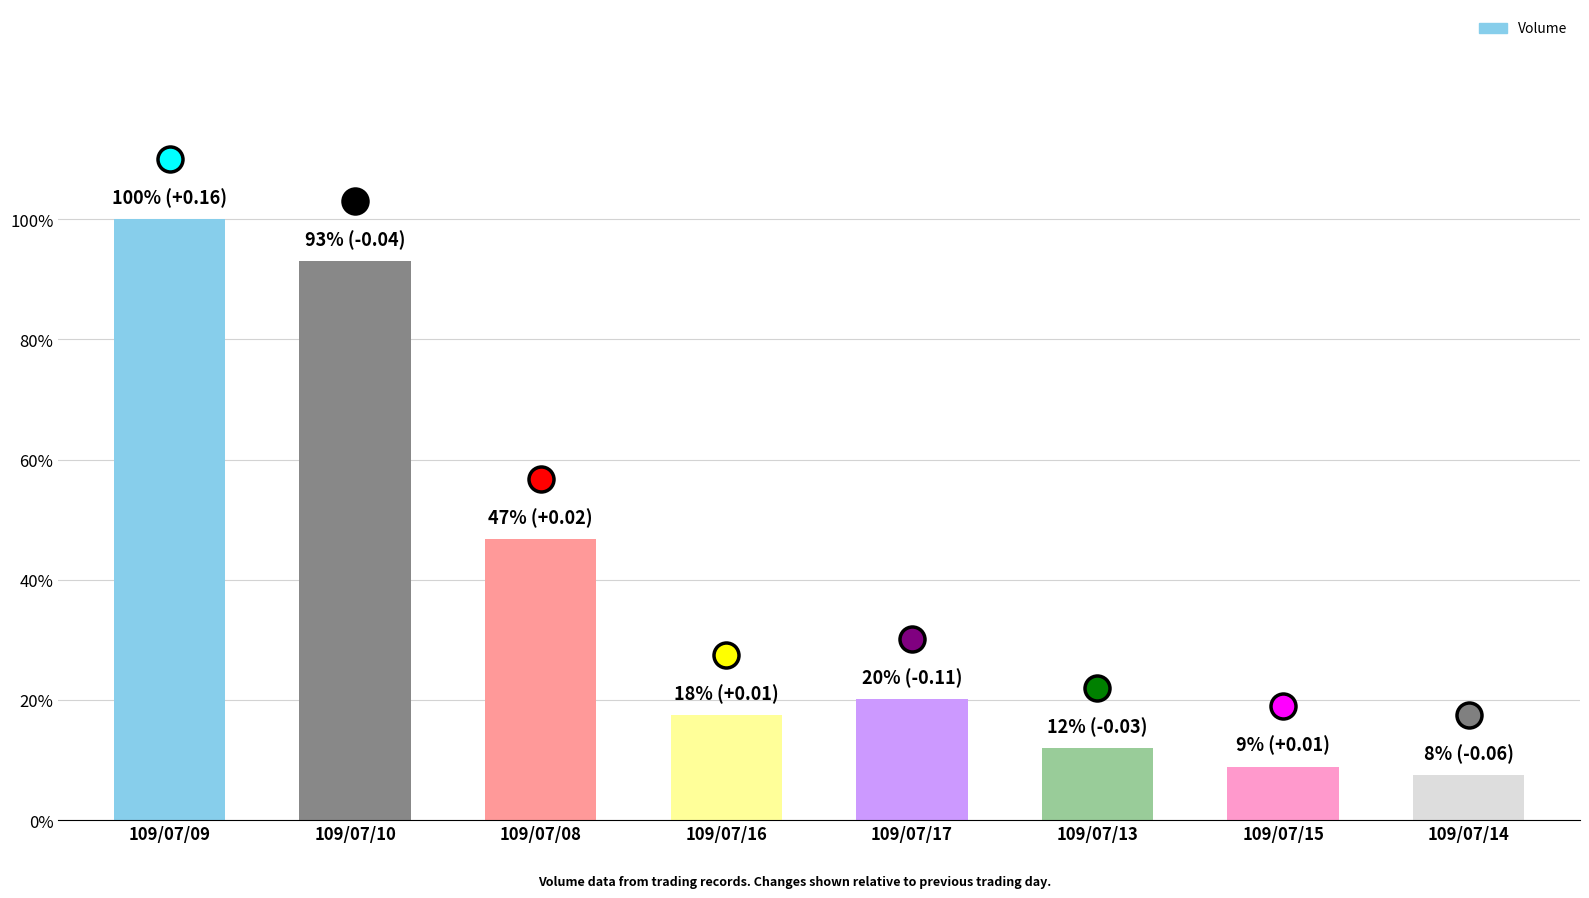

True or false: the data shows 2008000 at 109/07/09.

True